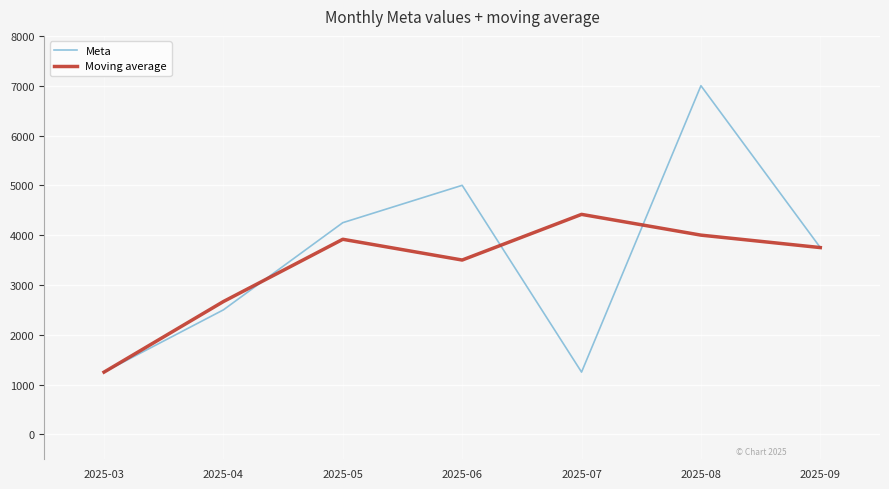

What is the sum of the Meta values at 2025-04 and 2025-06?

7500.0